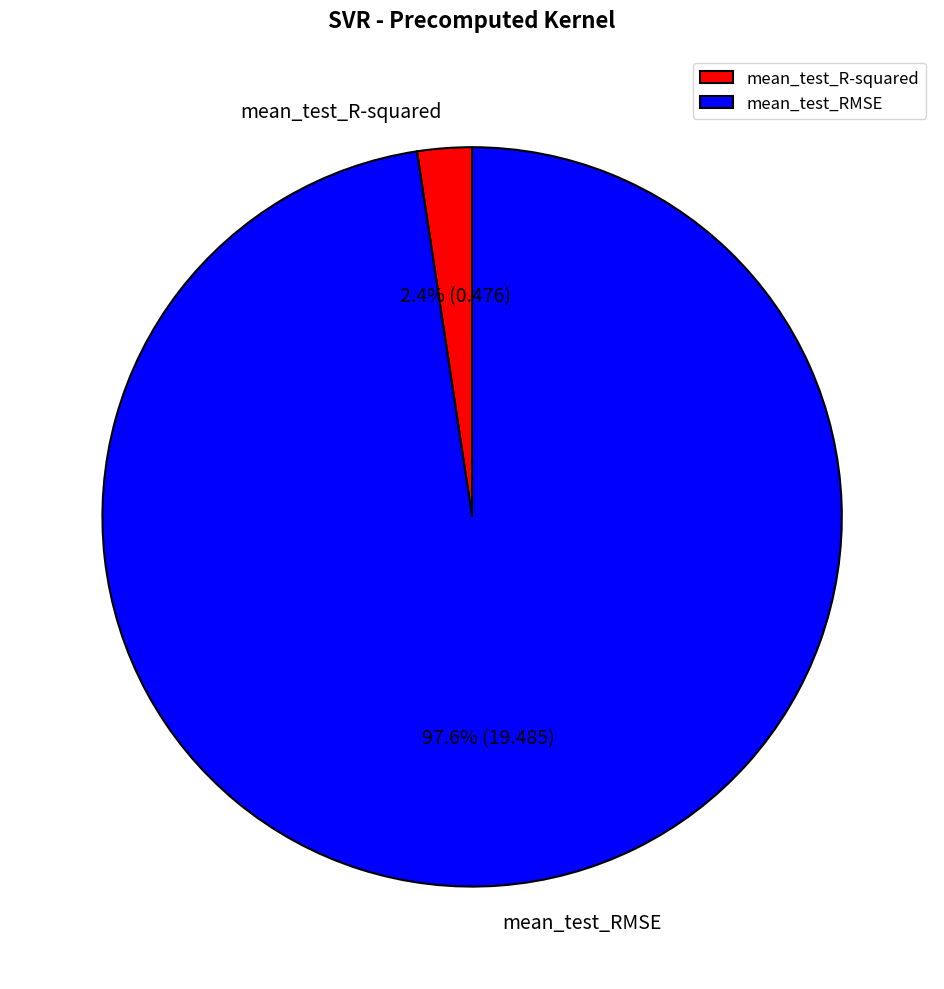

Is there any slice that represents more than half of the pie?

Yes